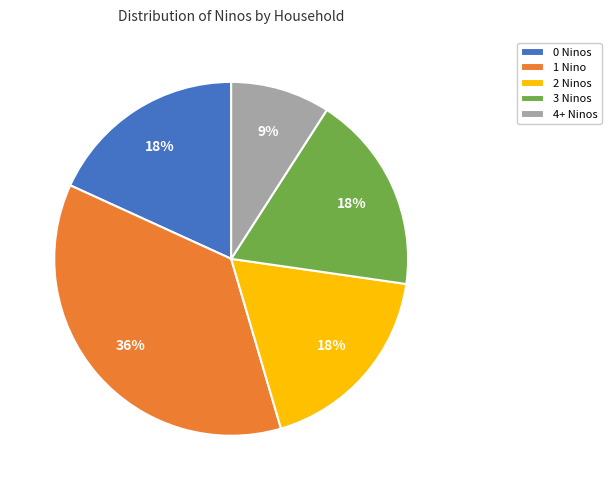

Which category has the smallest portion of the pie?

4+ Ninos